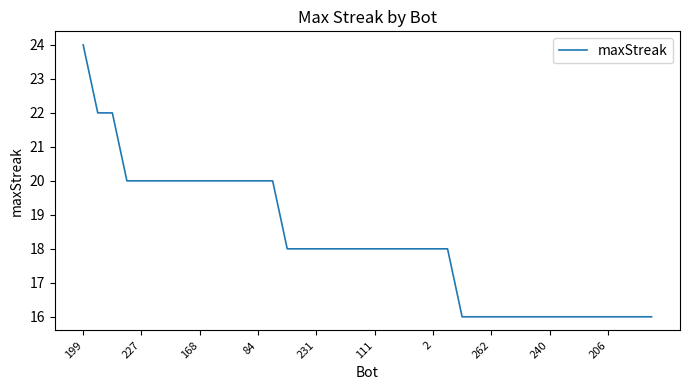

What is the minimum value shown in the chart?

16